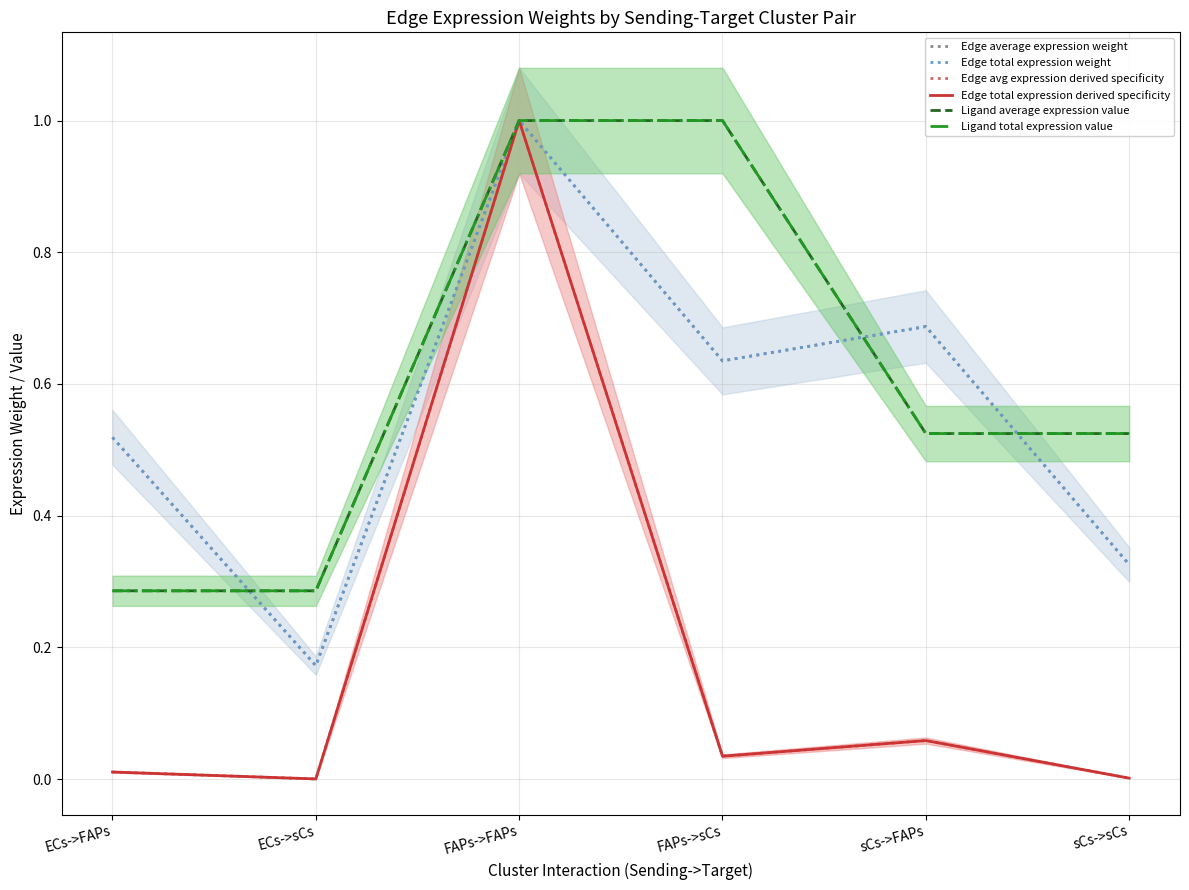

Reading left to right, extract all data points from this chart.

Edge average expression weight: 0.5	0.2	1.0	0.6	0.7	0.3
Edge total expression weight: 0.5	0.2	1.0	0.6	0.7	0.3
Edge avg expression derived specificity: 0.0	0.0	1.0	0.0	0.1	0.0
Edge total expression derived specificity: 0.0	0.0	1.0	0.0	0.1	0.0
Ligand average expression value: 0.3	0.3	1.0	1.0	0.5	0.5
Ligand total expression value: 0.3	0.3	1.0	1.0	0.5	0.5